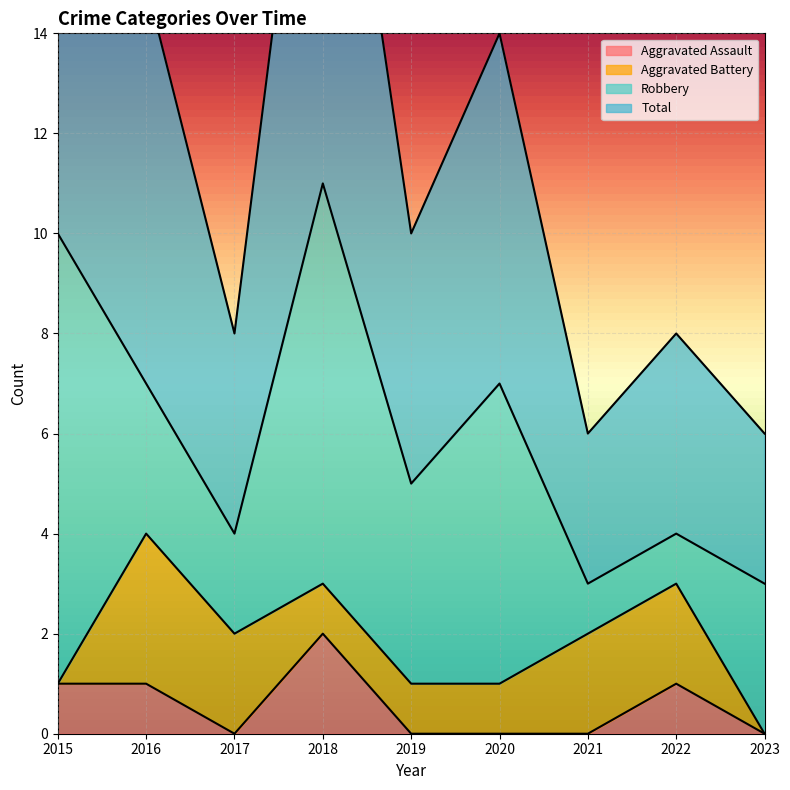

In Total, how many points are higher than both neighbors (excluding endpoints)?

3